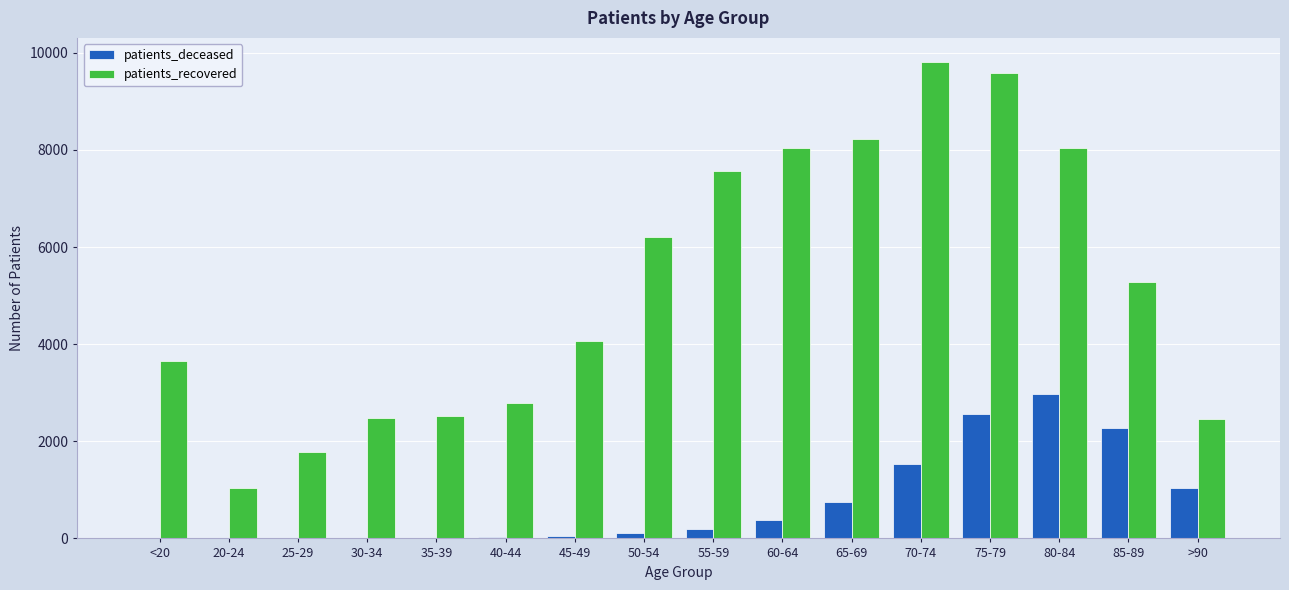

What is the greatest value displayed?

9816